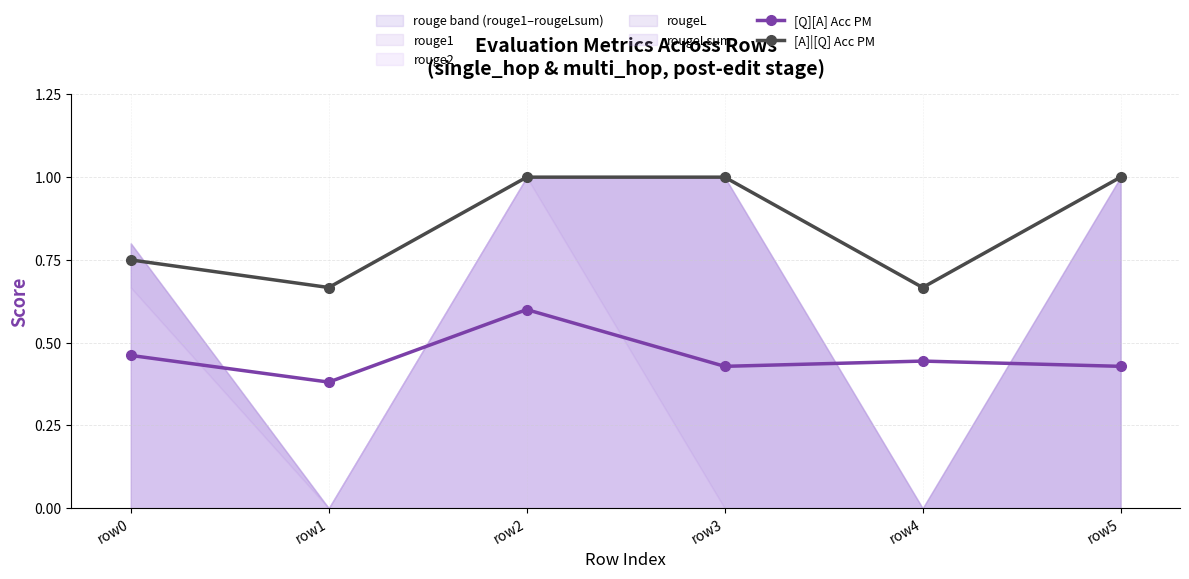

How many lines are shown in the chart?

2